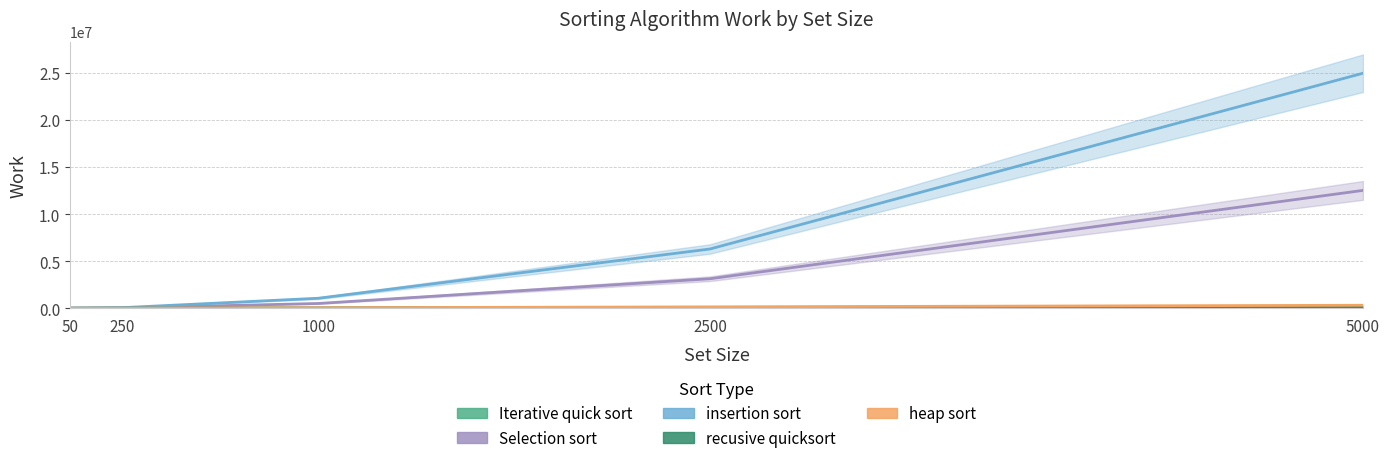

Rank the series at 250 from lowest to highest value.

recusive quicksort, Iterative quick sort, heap sort, Selection sort, insertion sort